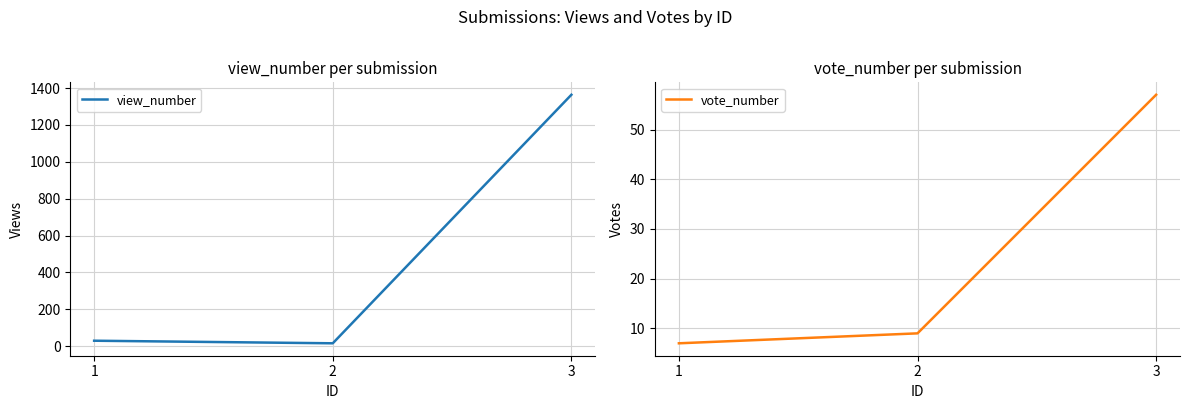

The view_number series shows 29 at 1. True or false?

True